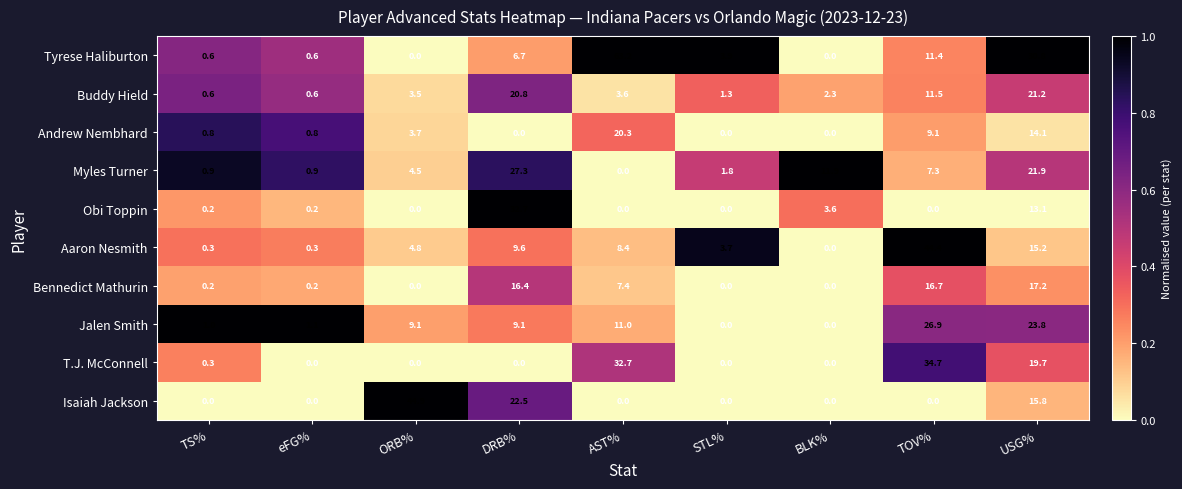

List the series in order of their peak value, highest first.

Tyrese Haliburton, Isaiah Jackson, Aaron Nesmith, T.J. McConnell, Obi Toppin, Myles Turner, Jalen Smith, Buddy Hield, Andrew Nembhard, Bennedict Mathurin